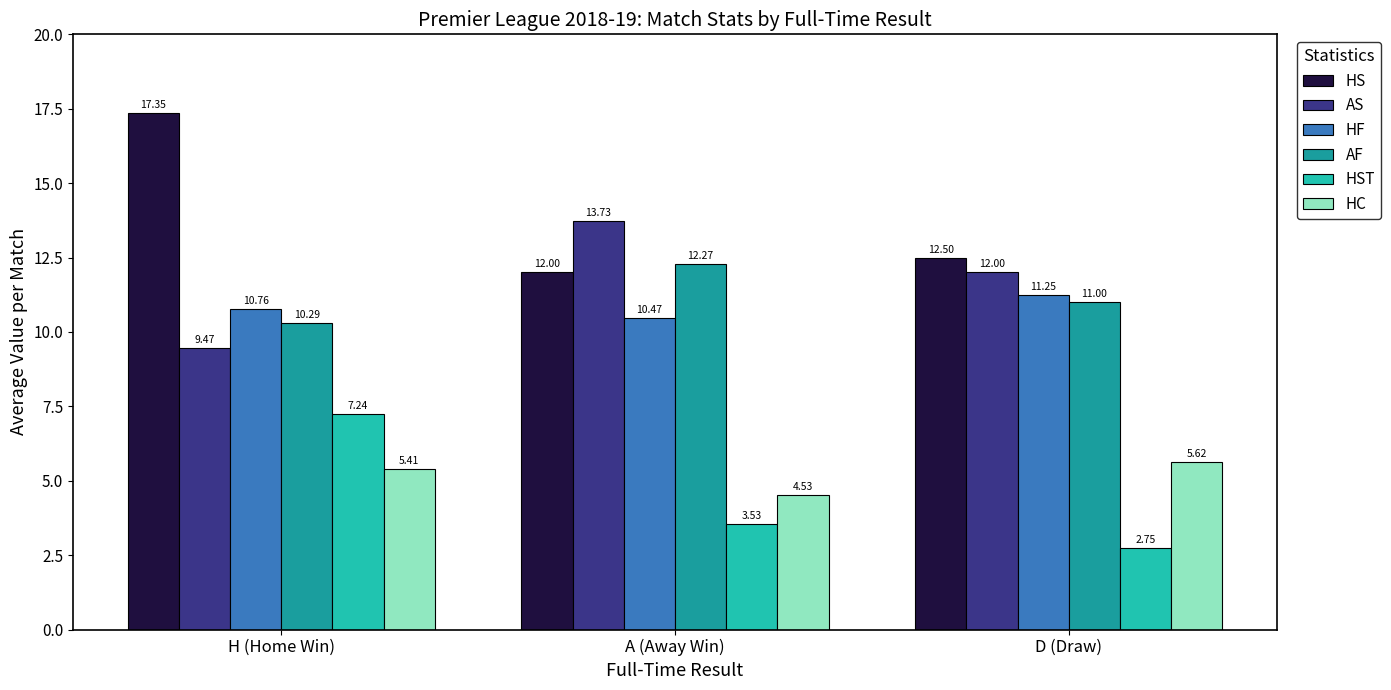

Count the number of data series in this chart.

6